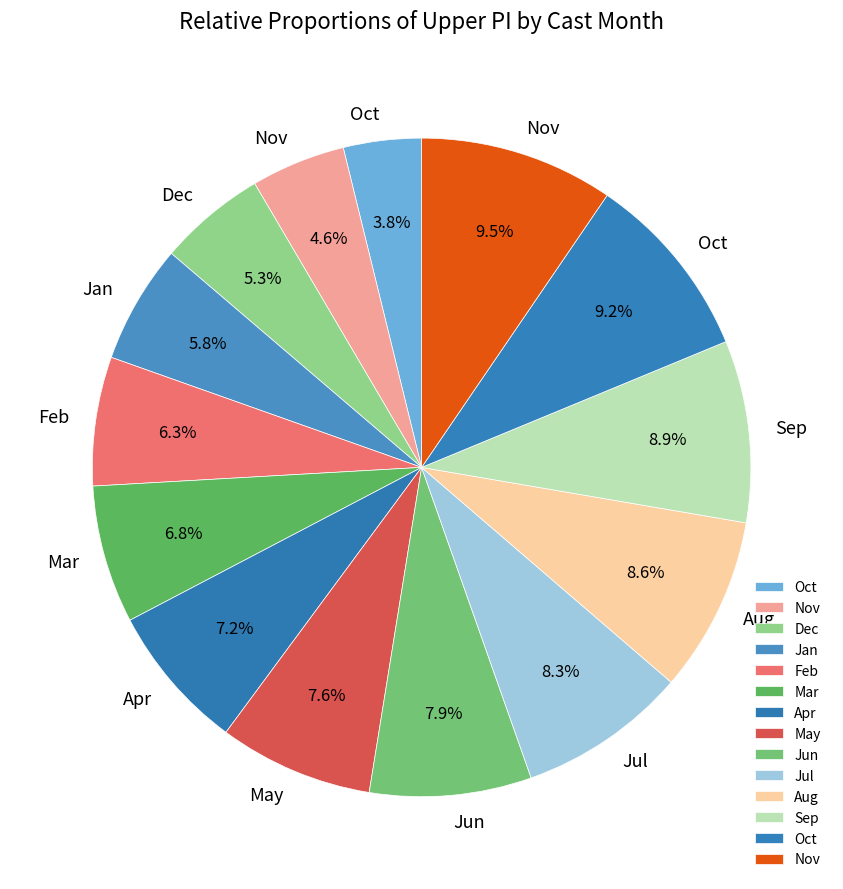

How many slices are in this pie chart?

14